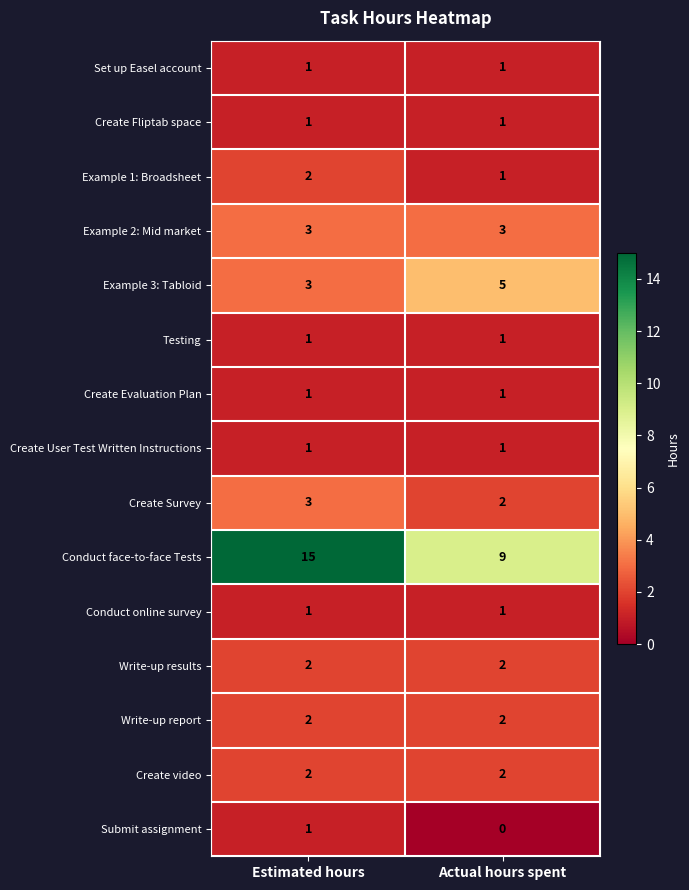

What is the sum of all Example 2: Mid market values?

6